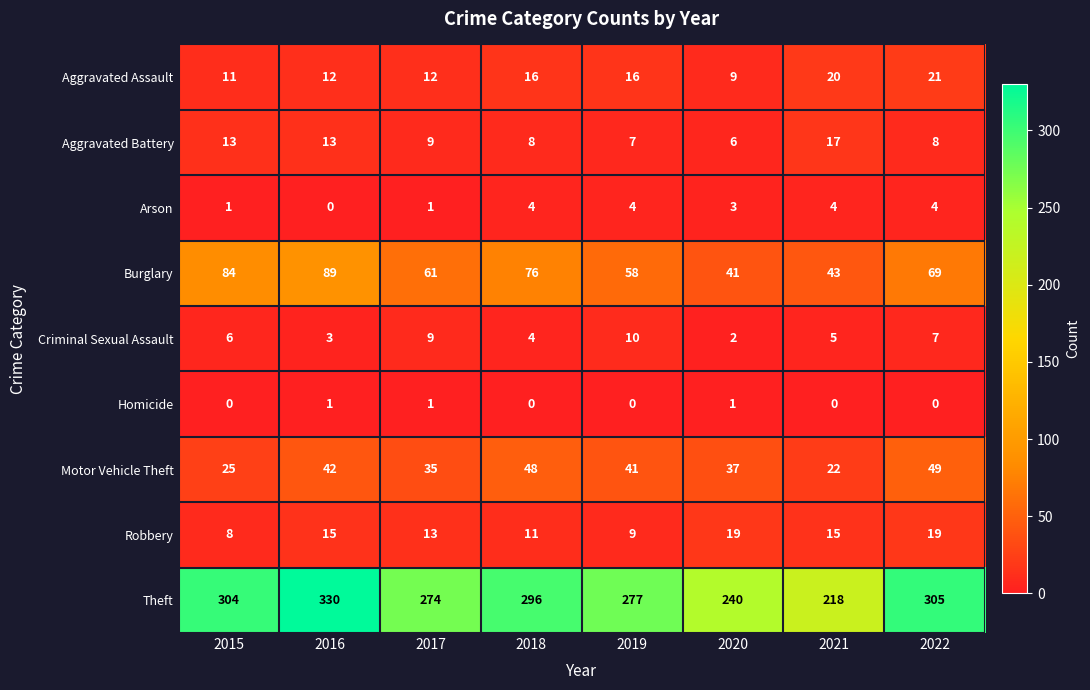

True or false: Aggravated Assault has a value of 9 at 2020.

True